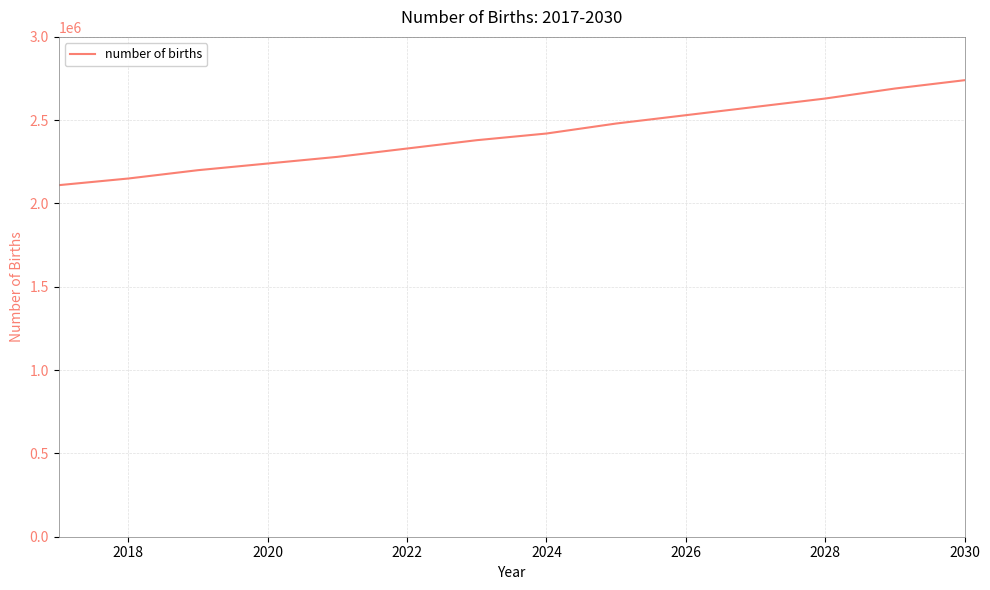

What is the difference between the maximum and minimum values?

630000